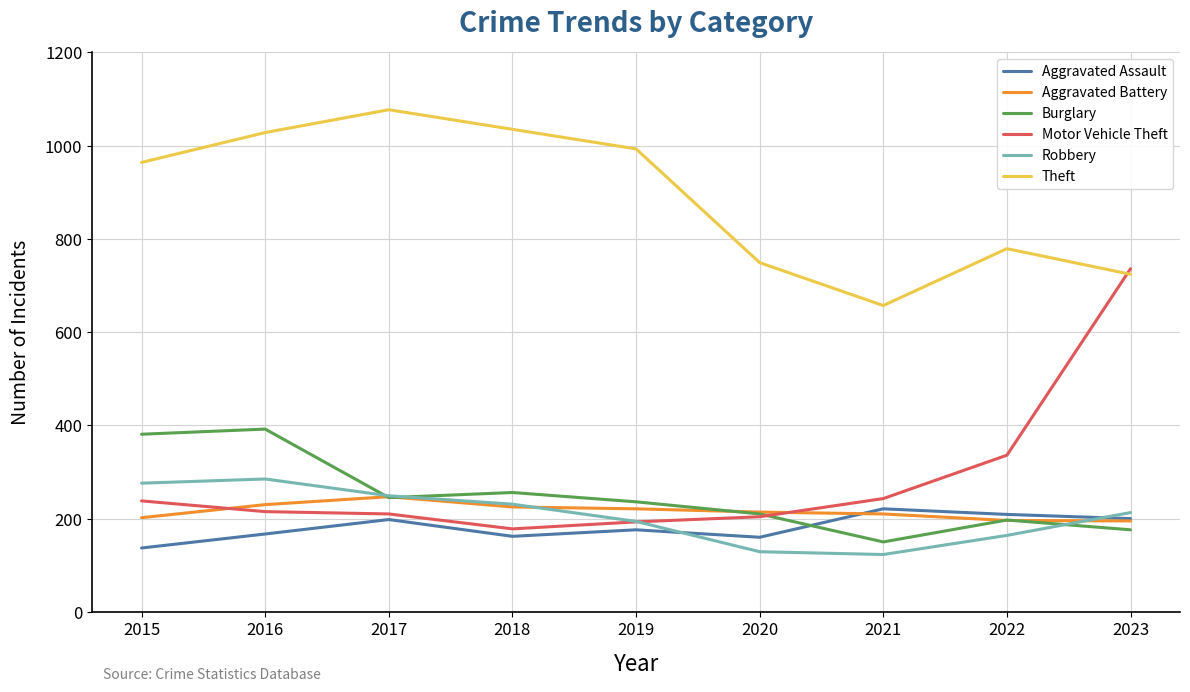

How many series are shown in this chart?

6